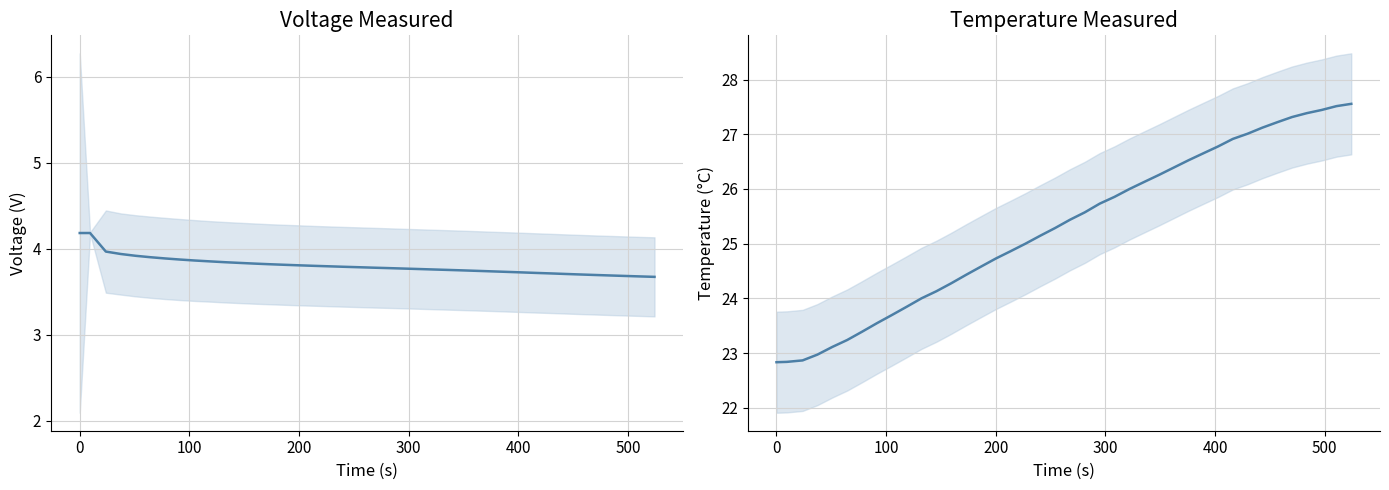

How many interior local peaks does the Voltage_measured series have?

1